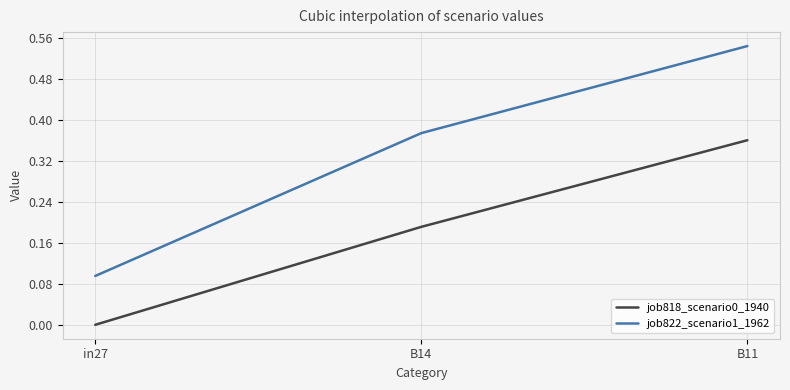

Which label corresponds to the smallest value in the chart?

in27